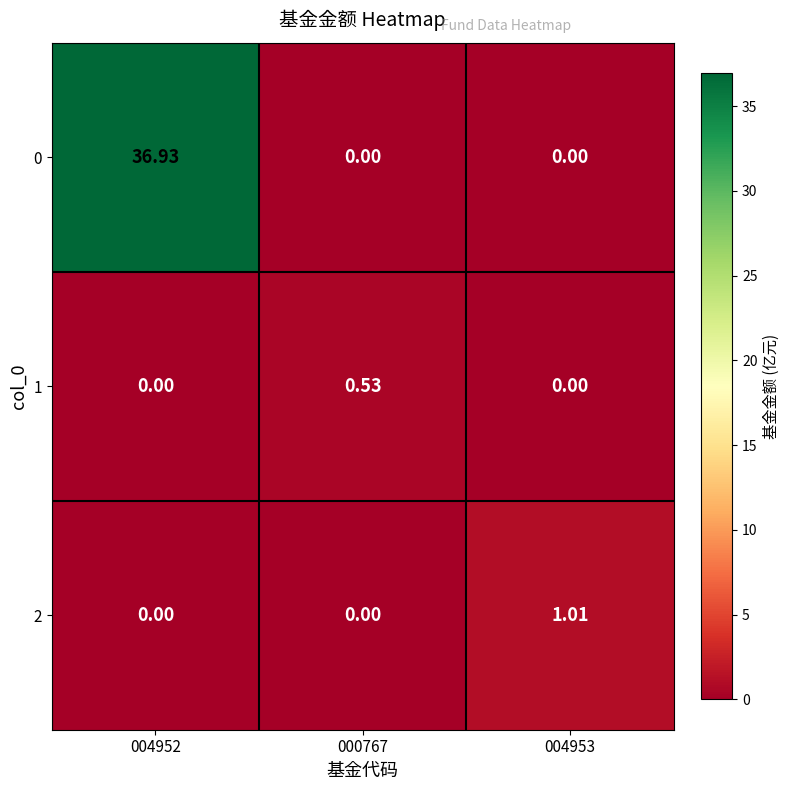

Between 004952 and 000767, which series saw the biggest shift?

0